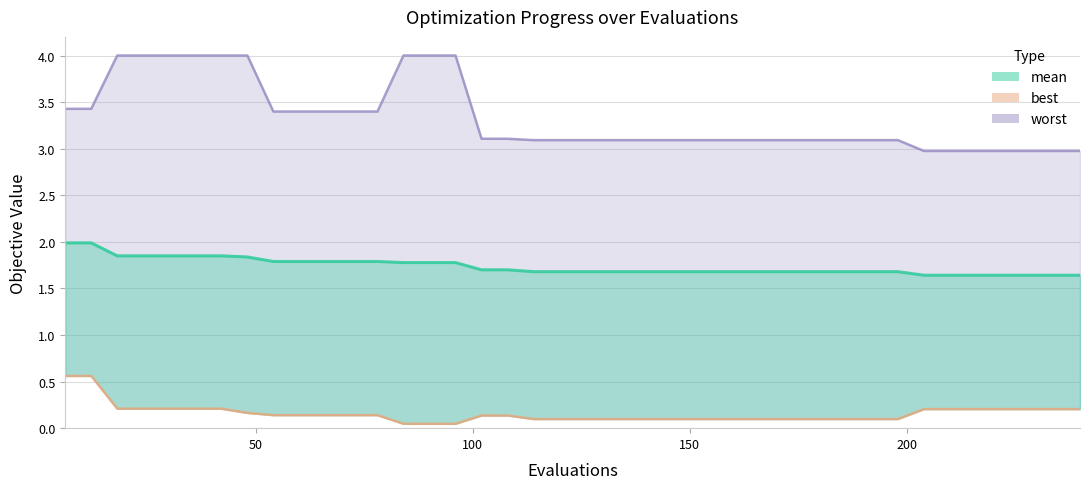

How many lines are shown in the chart?

3